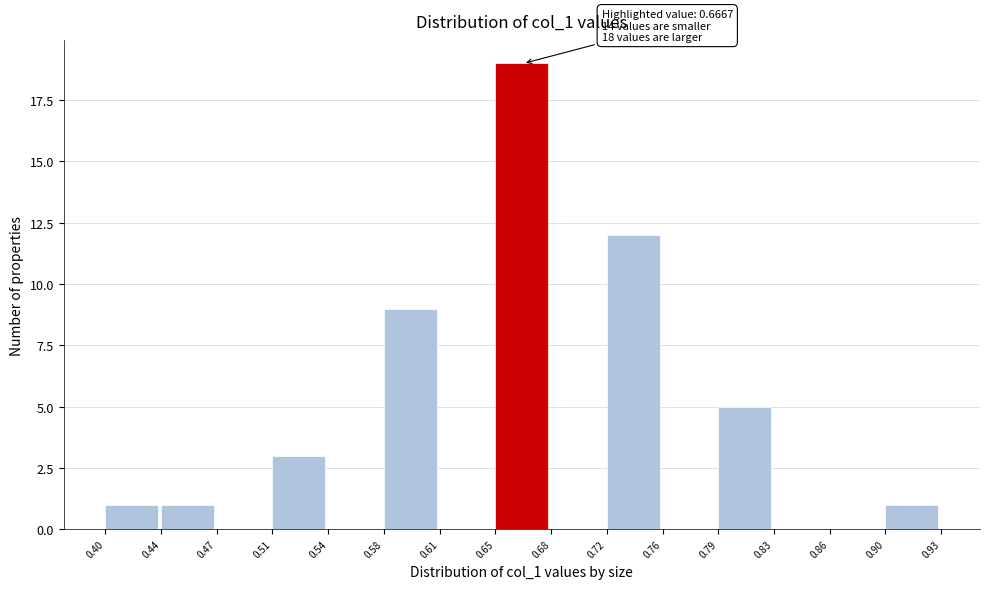

Over which range of the x-axis is the bar tallest?

0.65 to 0.68